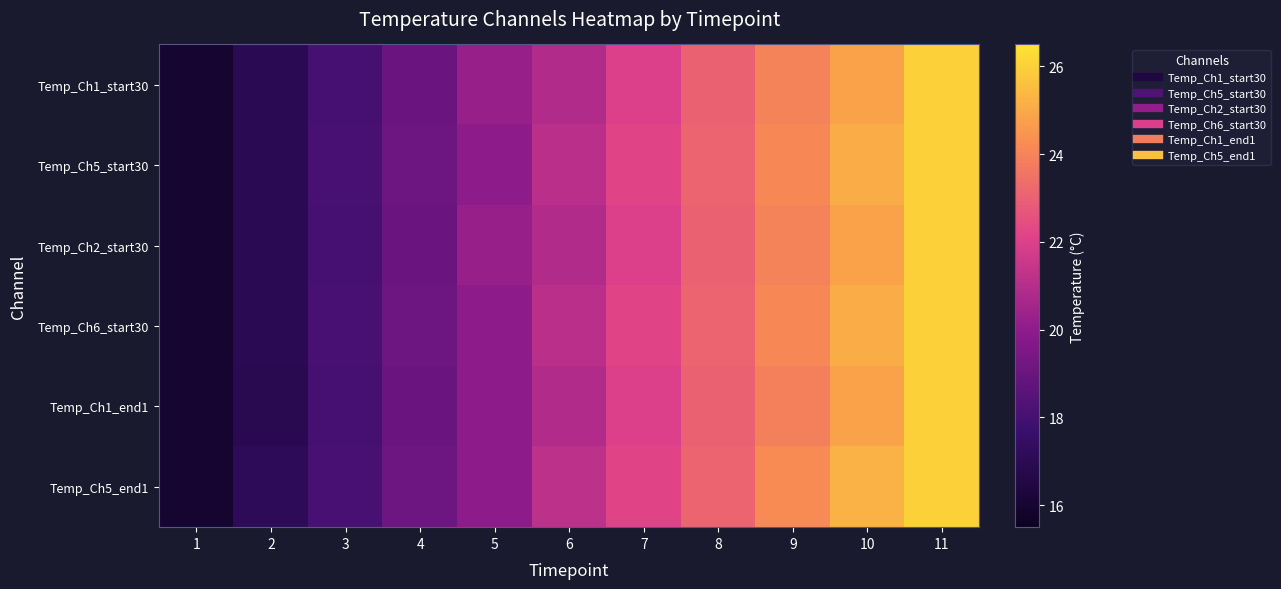

Reading left to right, extract all data points from this chart.

Temp_Ch1_start30: 1=16.0	2=17.0	3=18.0	4=19.0	5=20.2	6=20.9	7=22.0	8=23.0	9=24.0	10=24.8	11=26.0
Temp_Ch5_start30: 1=16.0	2=17.0	3=18.1	4=19.1	5=20.0	6=21.1	7=22.2	8=23.1	9=24.1	10=25.1	11=26.0
Temp_Ch2_start30: 1=16.0	2=17.0	3=18.0	4=19.0	5=20.2	6=20.9	7=22.0	8=23.0	9=24.0	10=24.8	11=26.0
Temp_Ch6_start30: 1=16.0	2=17.0	3=18.1	4=19.1	5=20.0	6=21.1	7=22.2	8=23.1	9=24.1	10=25.1	11=26.0
Temp_Ch1_end1: 1=16.0	2=16.9	3=18.0	4=19.0	5=20.0	6=20.9	7=22.0	8=23.0	9=23.9	10=24.8	11=26.0
Temp_Ch5_end1: 1=16.0	2=17.1	3=18.1	4=19.1	5=20.0	6=21.2	7=22.2	8=23.1	9=24.2	10=25.2	11=26.0